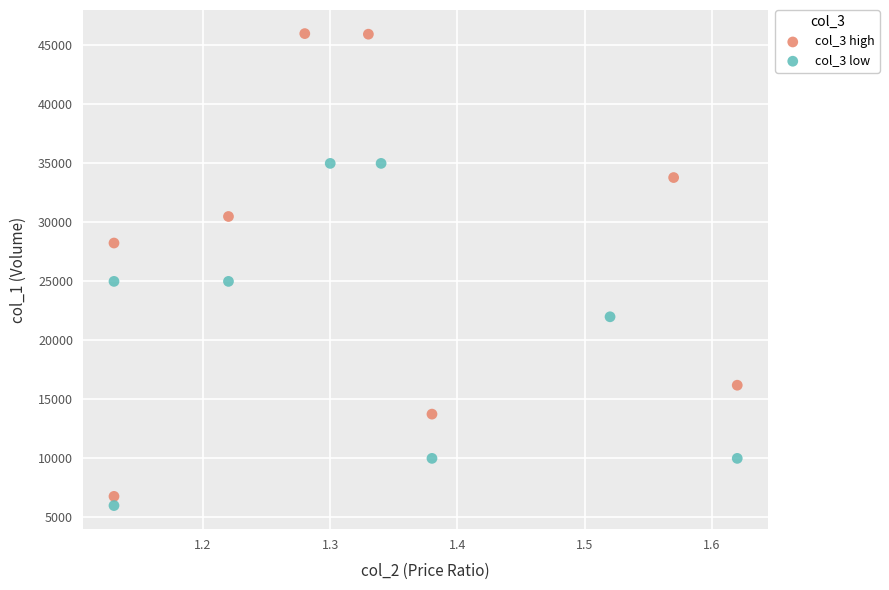

Which series contains the lowest Y value?

col_3 low